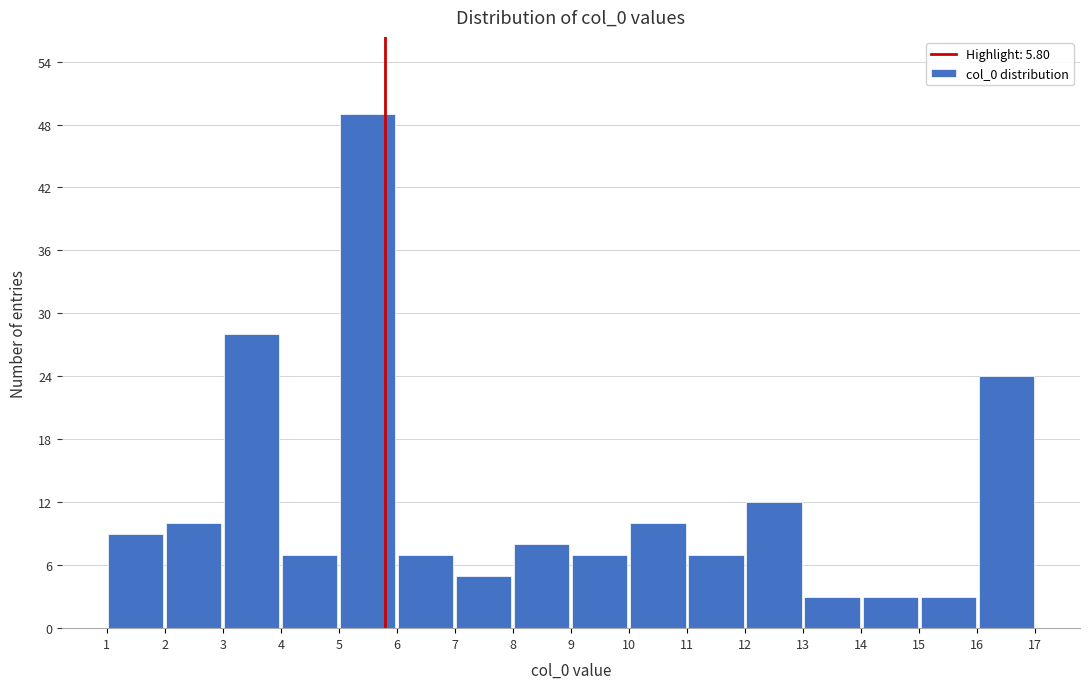

What is the height of the bar covering 6 to 7 on the x-axis? The values are not printed on the chart, so give them approximately, as read against the axis.

7